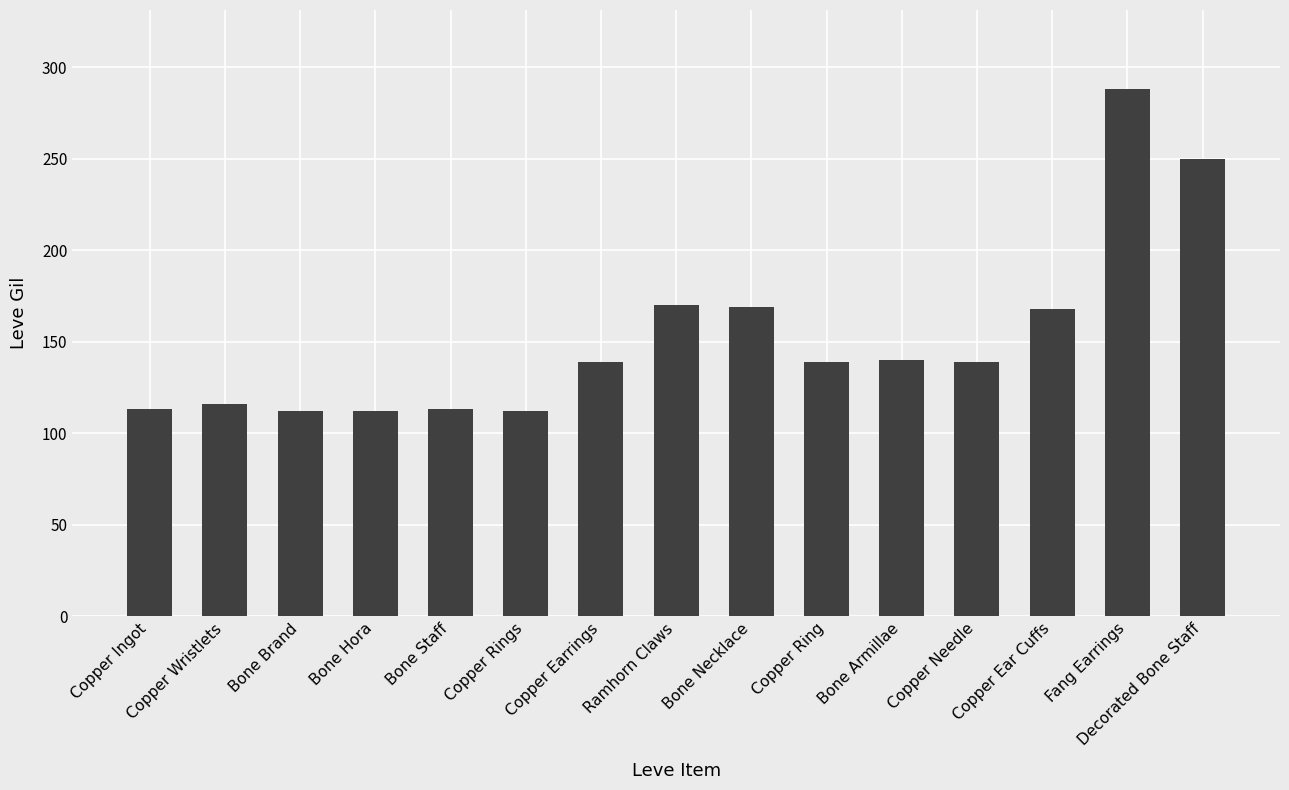

What is the change in value from Copper Wristlets to Bone Brand?

-4